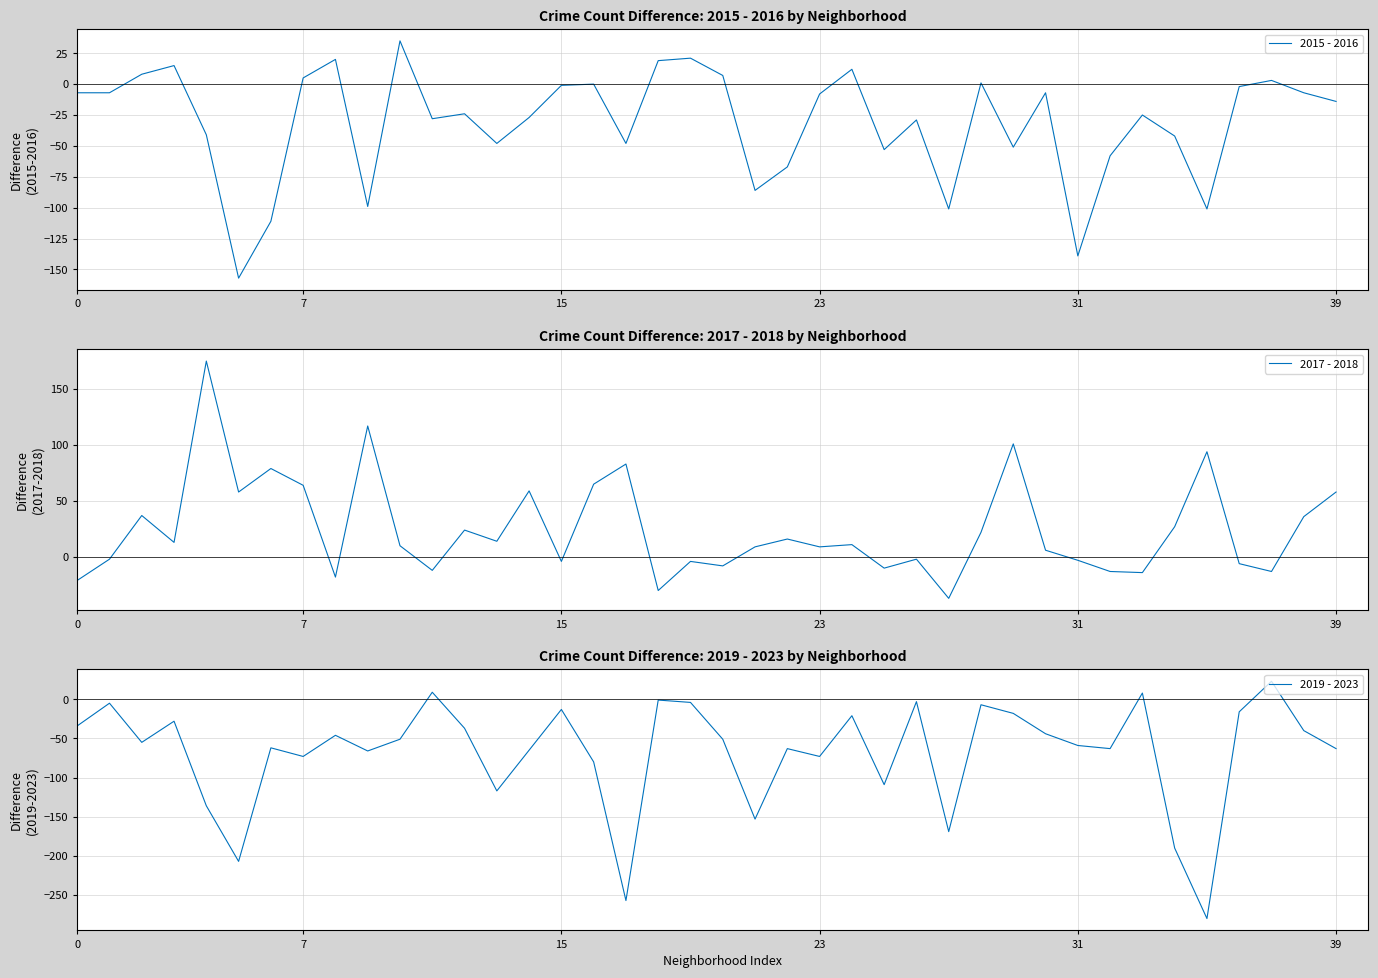

At how many categories does at least one series exceed -116?

40